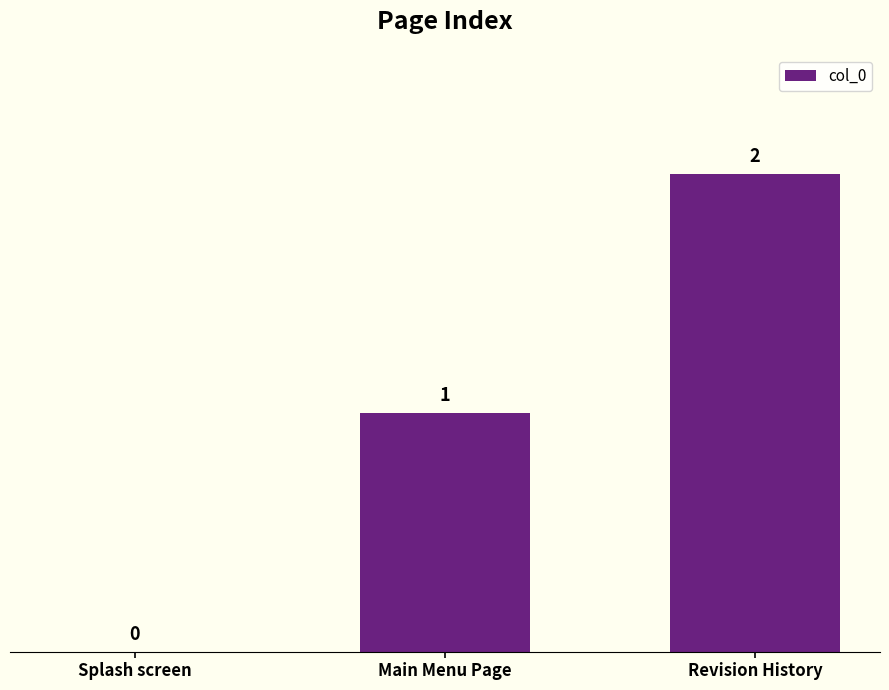

True or false: the data shows 2 at Main Menu Page.

False